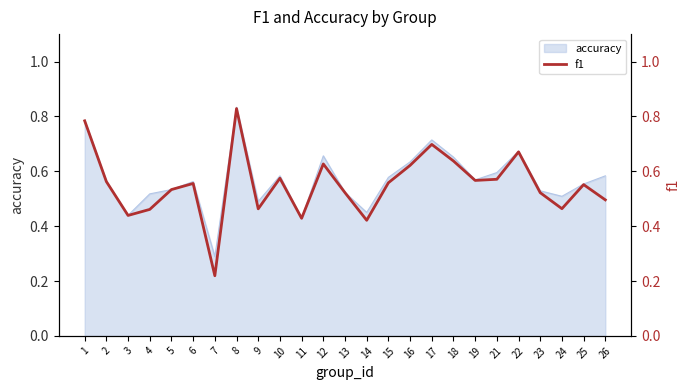

The value of accuracy at 2 is 0.3. True or false?

False